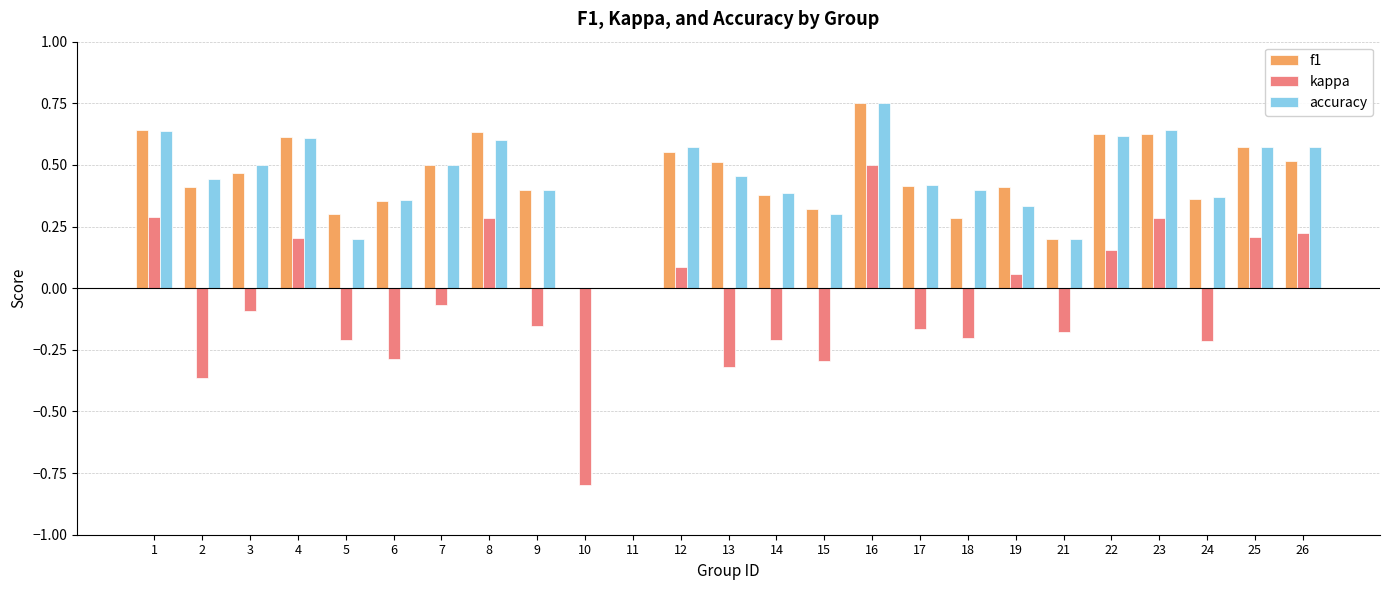

At which category is the sum across all series the highest?

16